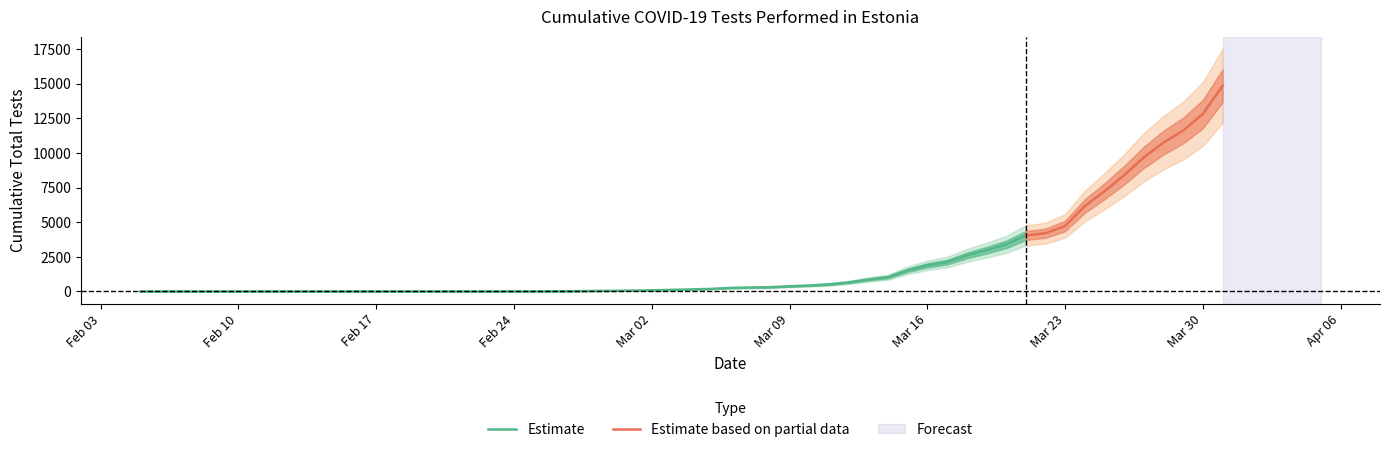

What is the change in value from 2020-03-16 to 2020-03-29?

+9736